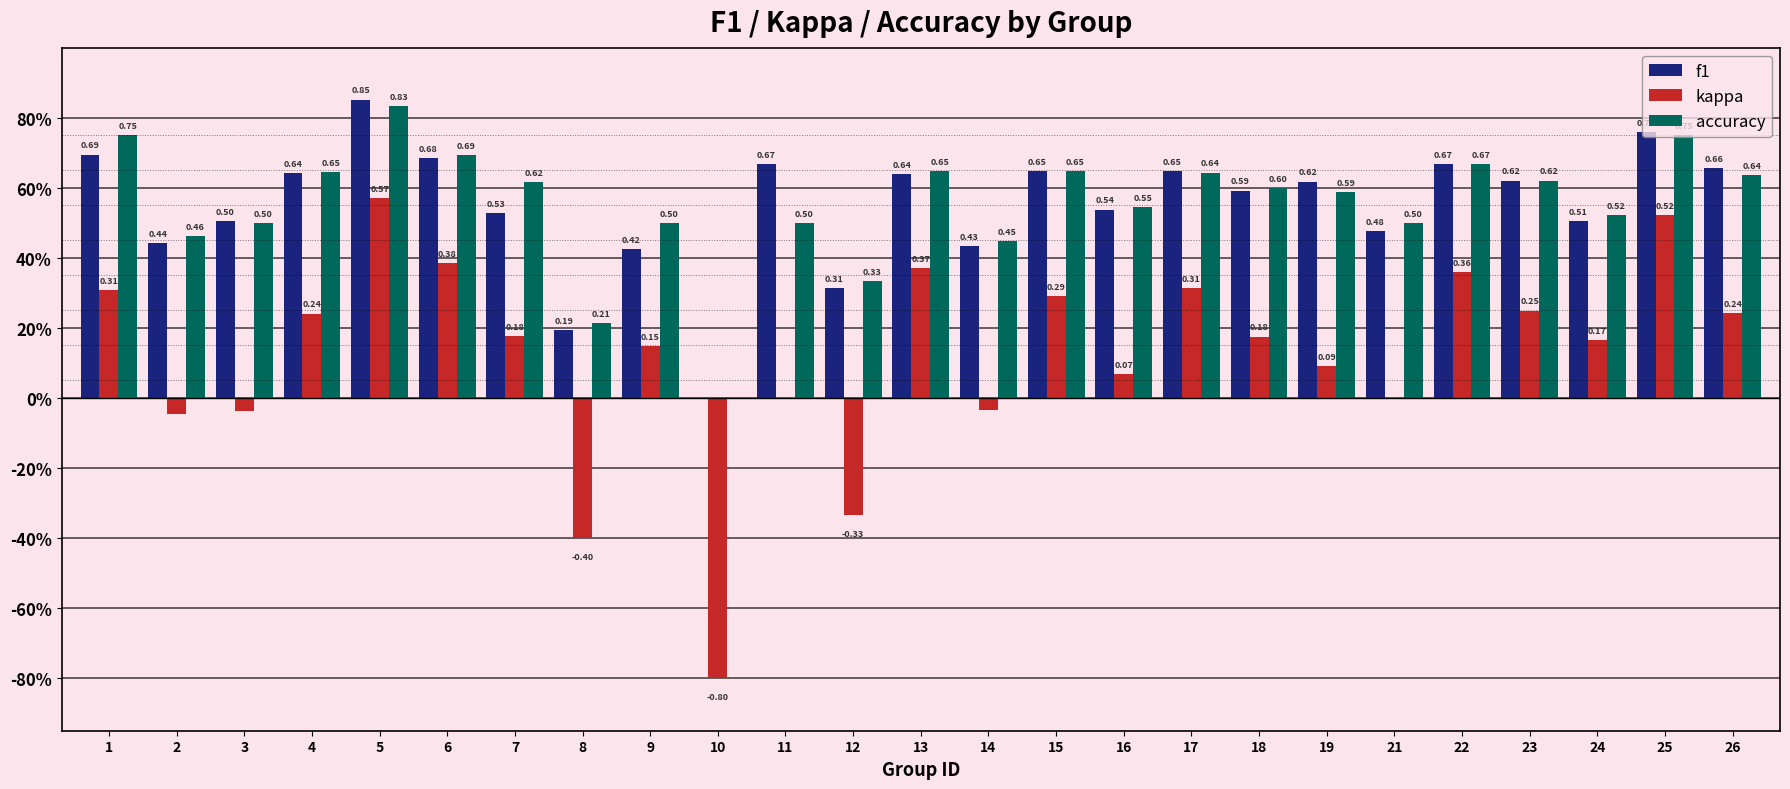

What are all the series names shown in the legend?

f1, kappa, accuracy